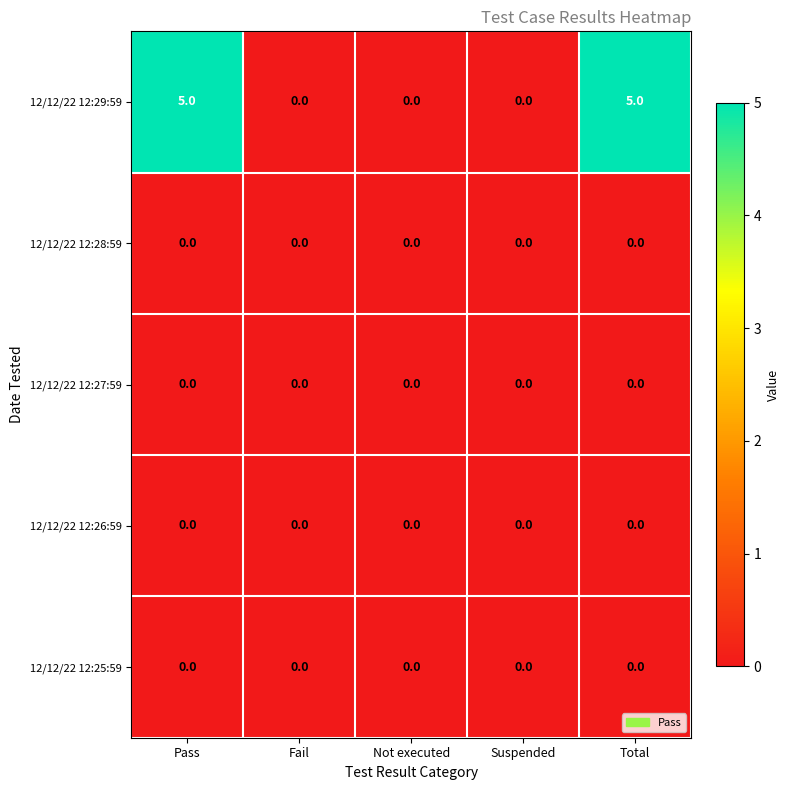

Which series has the widest spread of values?

12/12/22 12:29:59